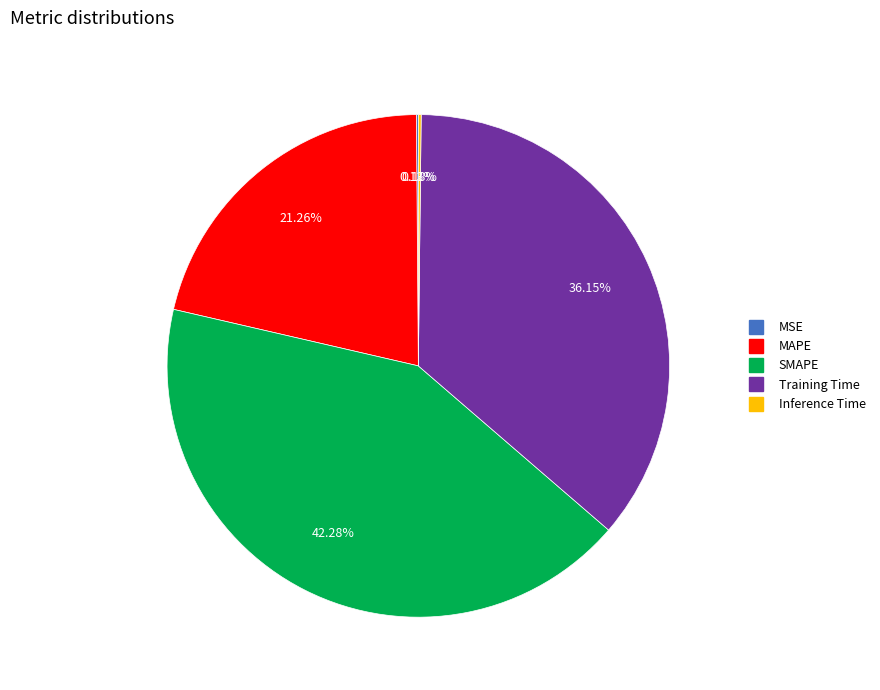

Does any single category account for the majority?

No